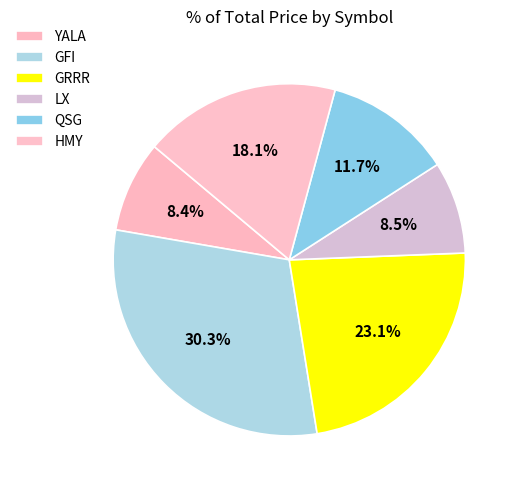

Combined, do GRRR and QSG account for over 50%?

No